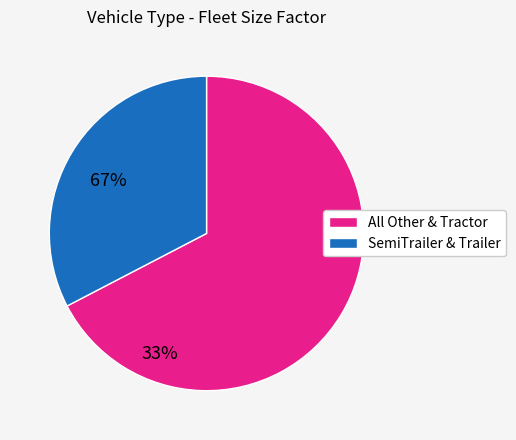

Is there a majority slice in this chart?

Yes